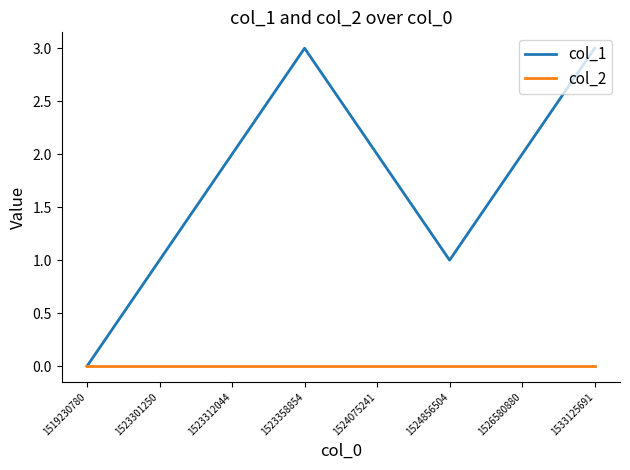

How many lines are shown in the chart?

2